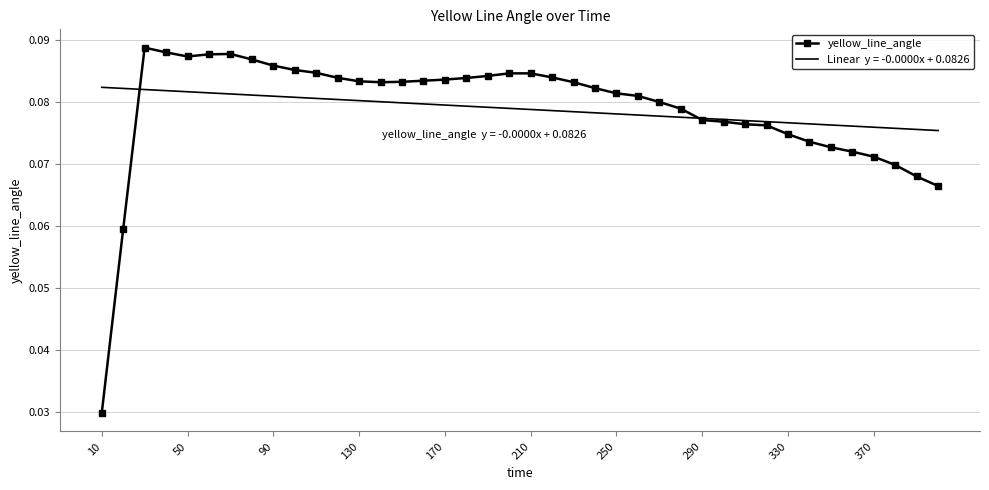

At which category does the chart reach its minimum across all series?

10